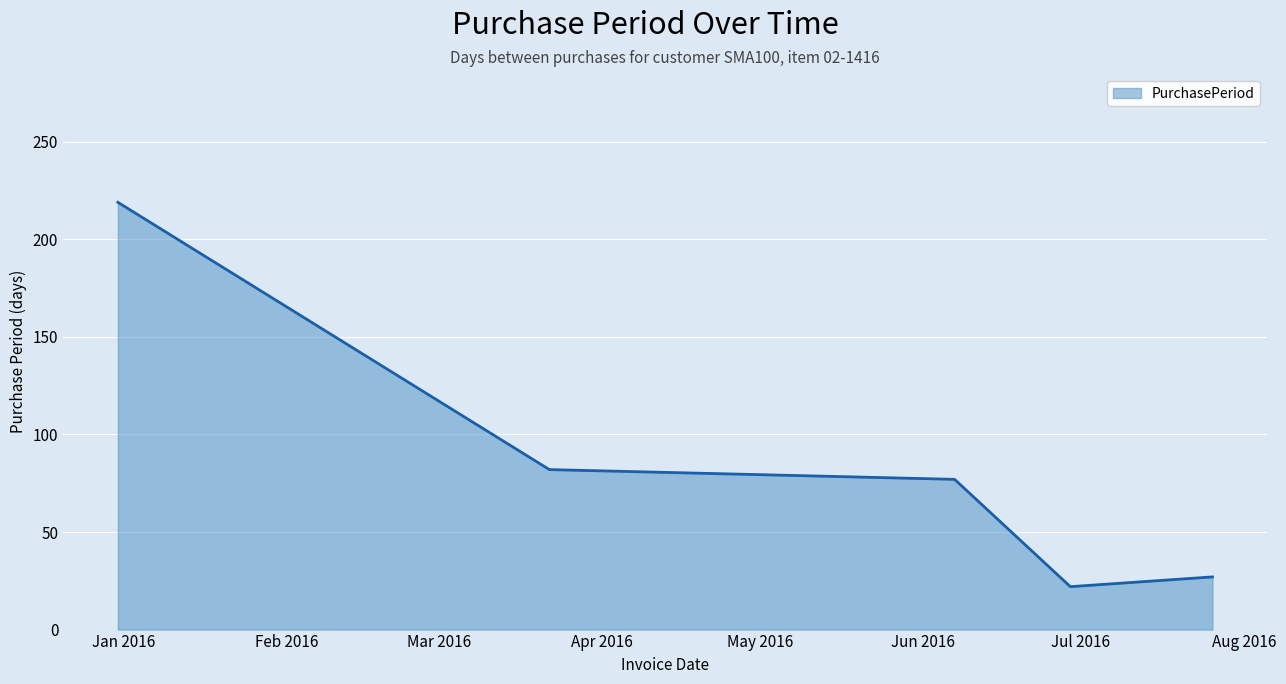

True or false: there are more than 1 points higher than both neighbors.

False